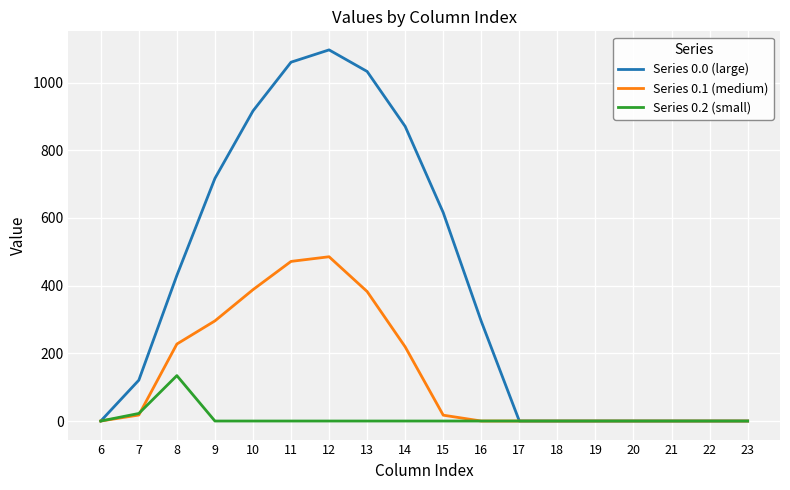

Which series has the largest range (max minus min)?

Series 0.0 (large)